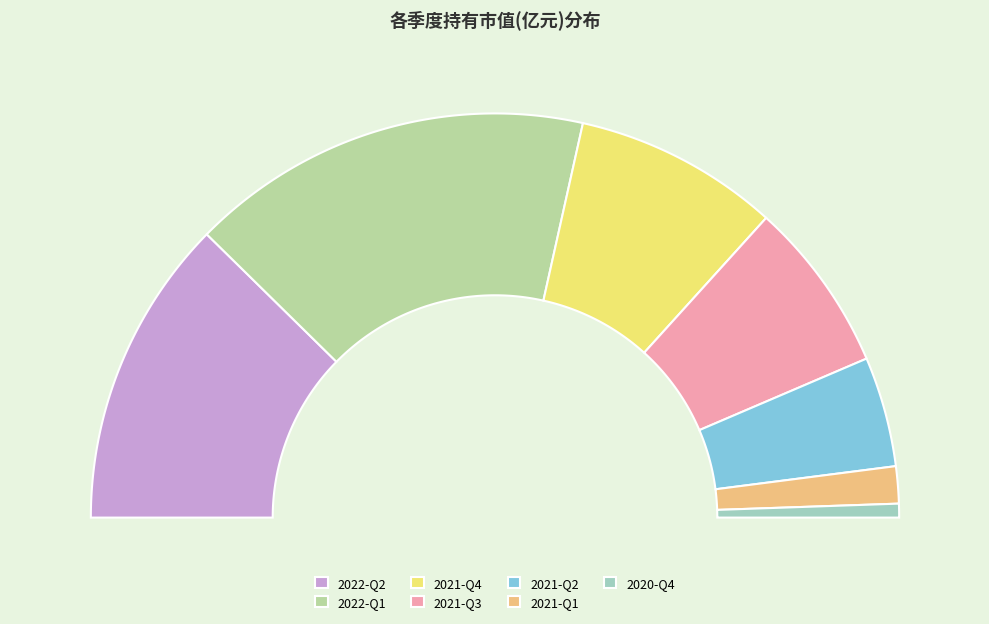

Does any single category account for the majority?

No